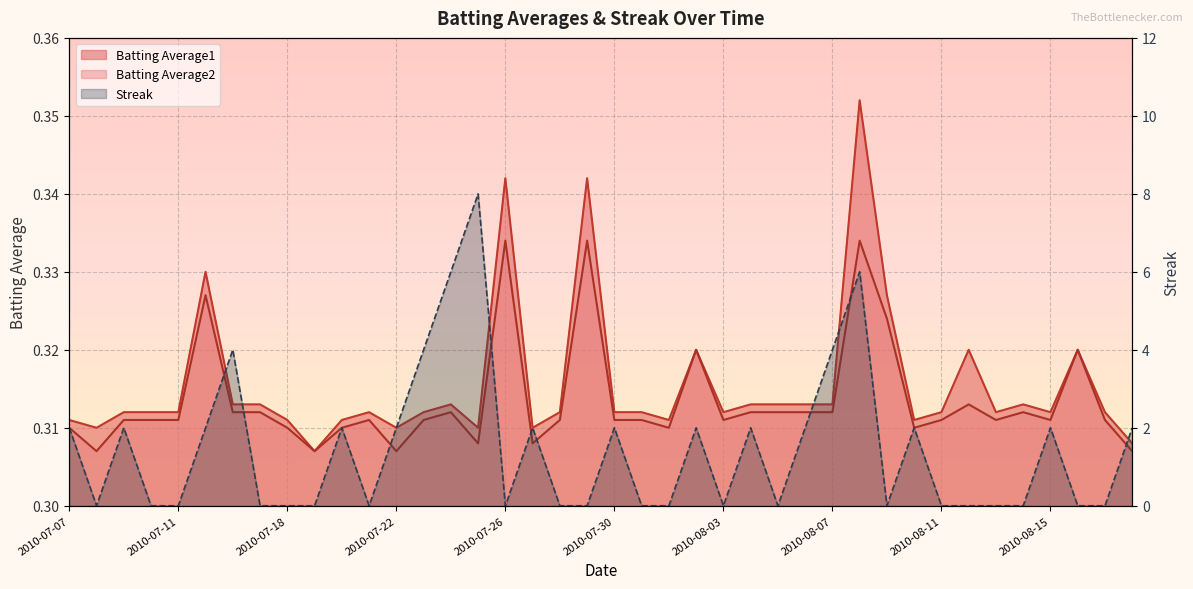

Reading left to right, what are all the values shown in this chart?

Batting Average1: 0.3	0.3	0.3	0.3	0.3	0.3	0.3	0.3	0.3	0.3	0.3	0.3	0.3	0.3	0.3	0.3	0.3	0.3	0.3	0.3	0.3	0.3	0.3	0.3	0.3	0.3	0.3	0.3	0.3	0.4	0.3	0.3	0.3	0.3	0.3	0.3	0.3	0.3	0.3	0.3
Batting Average2: 0.3	0.3	0.3	0.3	0.3	0.3	0.3	0.3	0.3	0.3	0.3	0.3	0.3	0.3	0.3	0.3	0.3	0.3	0.3	0.3	0.3	0.3	0.3	0.3	0.3	0.3	0.3	0.3	0.3	0.3	0.3	0.3	0.3	0.3	0.3	0.3	0.3	0.3	0.3	0.3
Streak: 2.0	0.0	2.0	0.0	0.0	2.0	4.0	0.0	0.0	0.0	2.0	0.0	2.0	4.0	6.0	8.0	0.0	2.0	0.0	0.0	2.0	0.0	0.0	2.0	0.0	2.0	0.0	2.0	4.0	6.0	0.0	2.0	0.0	0.0	0.0	0.0	2.0	0.0	0.0	2.0